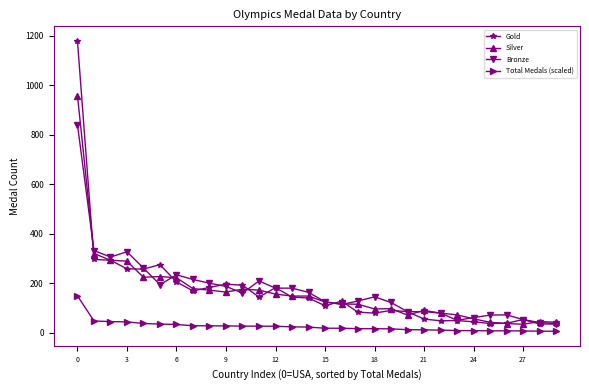

Rank the series by their maximum value, from lowest to highest.

Total Medals (scaled), Bronze, Silver, Gold